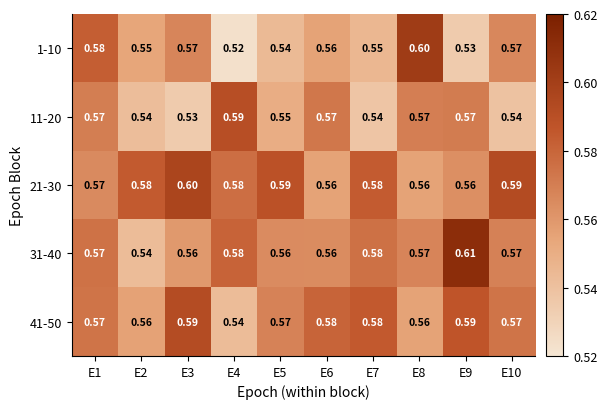

Count the number of data series in this chart.

5